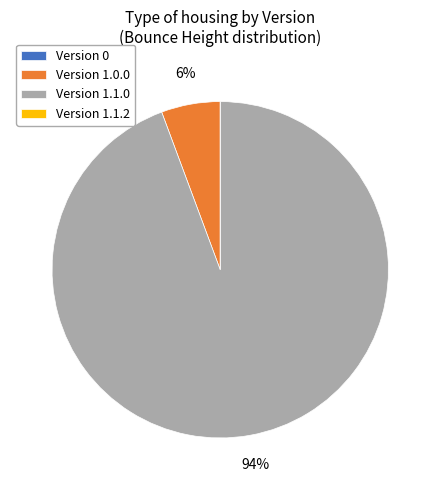

The Version 1.1.0 slice represents 99% of the pie. True or false?

False